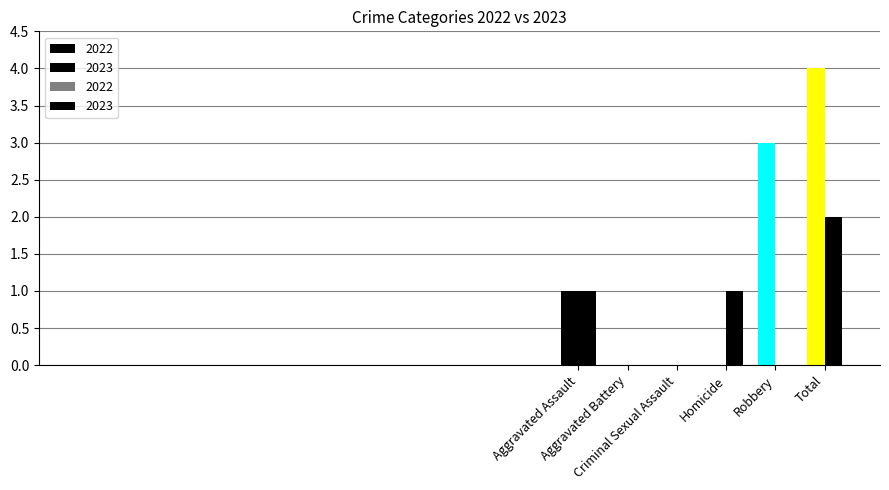

How many 2023 values are between 0 and 1?

5